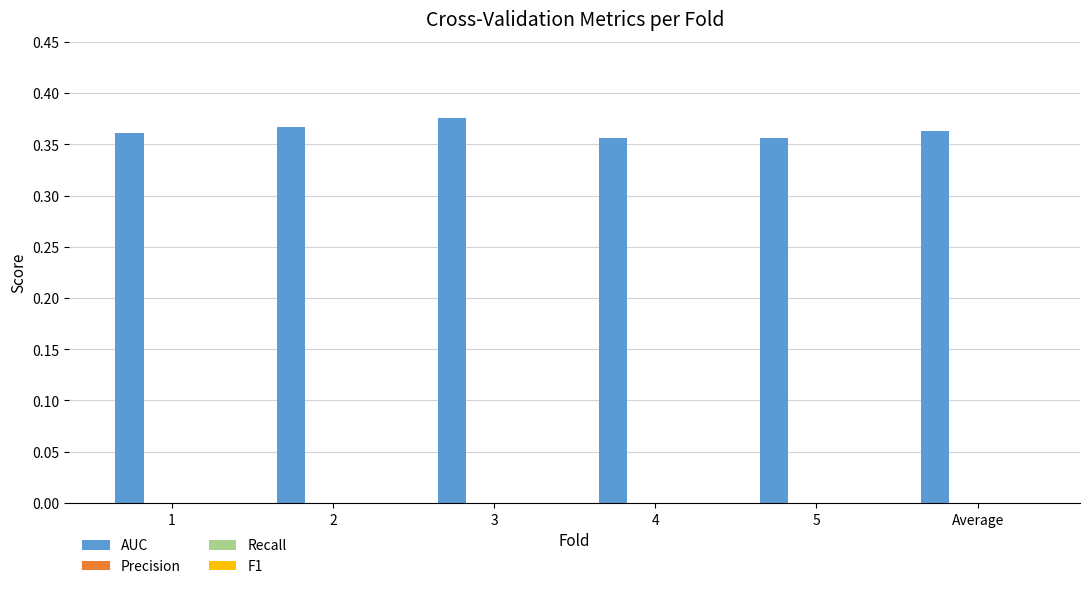

How many values are between 0 and 1?

6